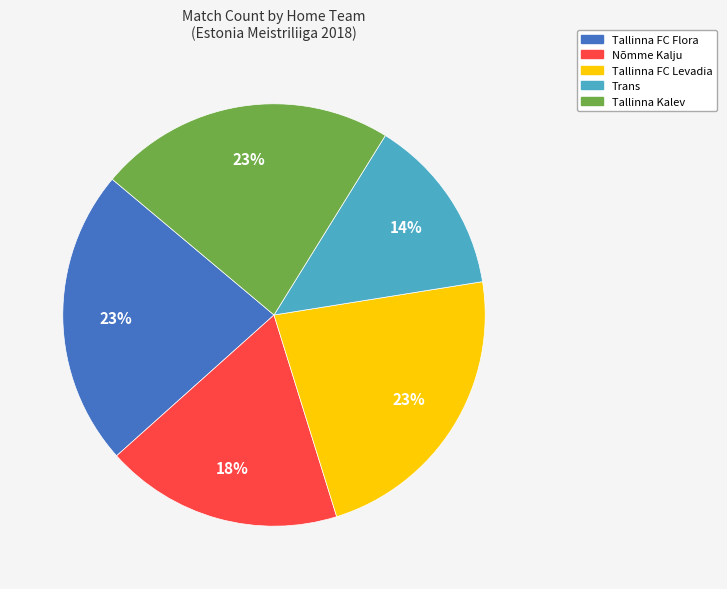

Approximately how many times larger is the value at Tallinna Kalev compared to Nõmme Kalju?

1.3